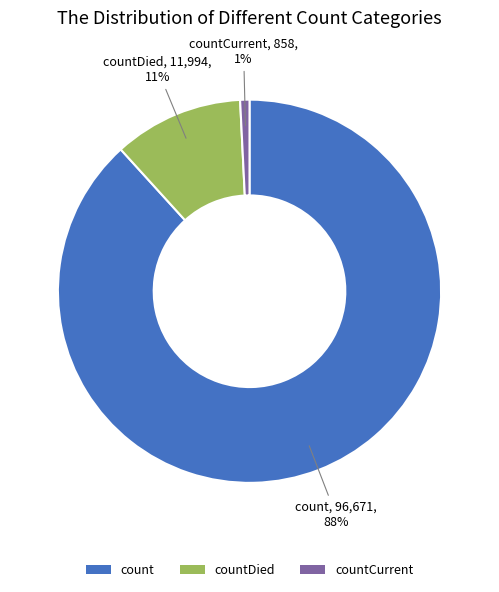

Does countDied represent more than half of the total?

No